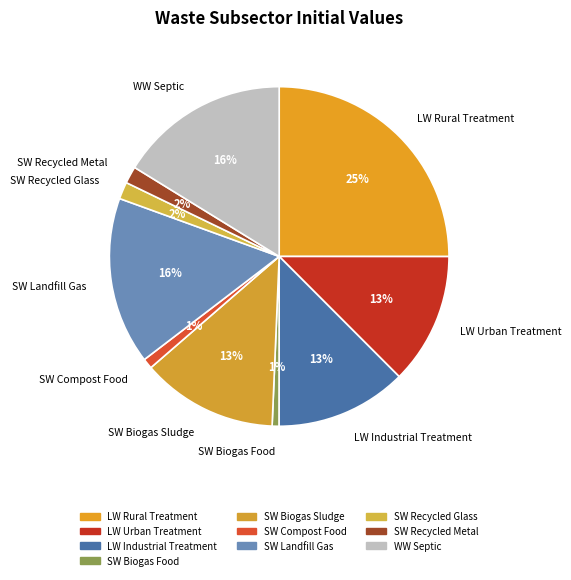

Count the number of slices in the pie.

10